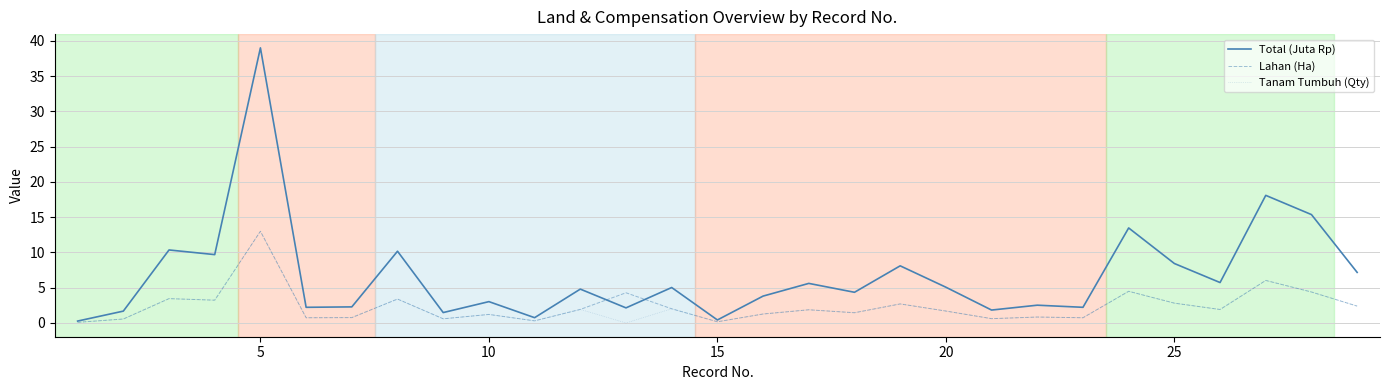

Which series has the largest total across all categories?

Total (Juta Rp)